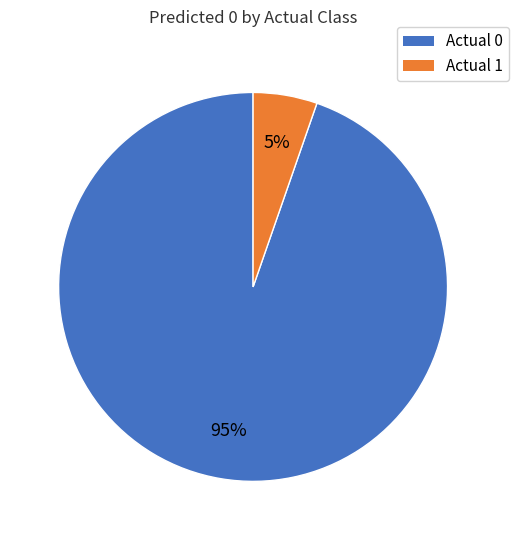

The Actual 1 slice represents 5% of the pie. True or false?

True